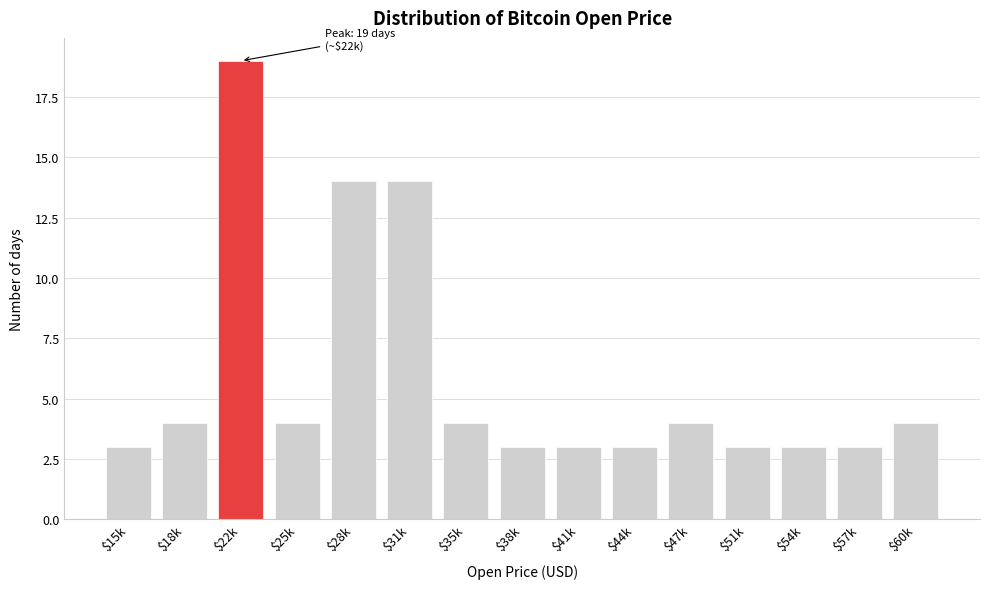

Reading left to right, transcribe all the data shown in this chart.

3	4	19	4	14	14	4	3	3	3	4	3	3	3	4